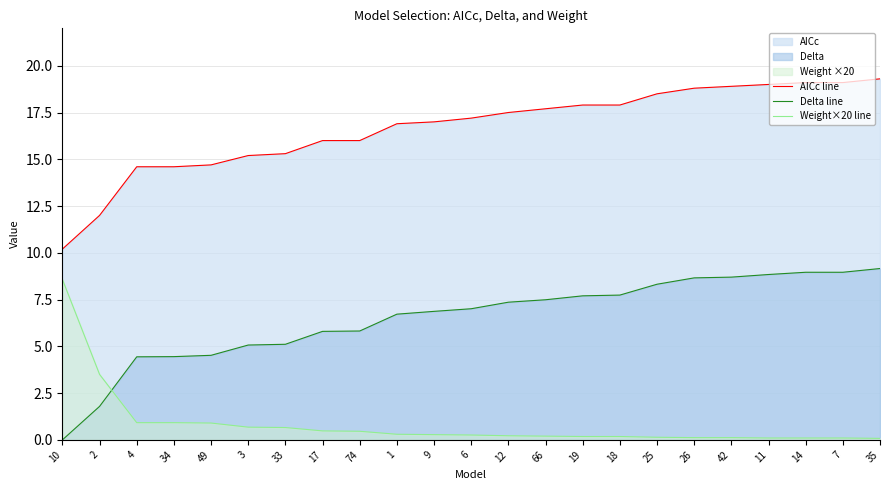

The value of AICc line at 25 is 8.8. True or false?

False